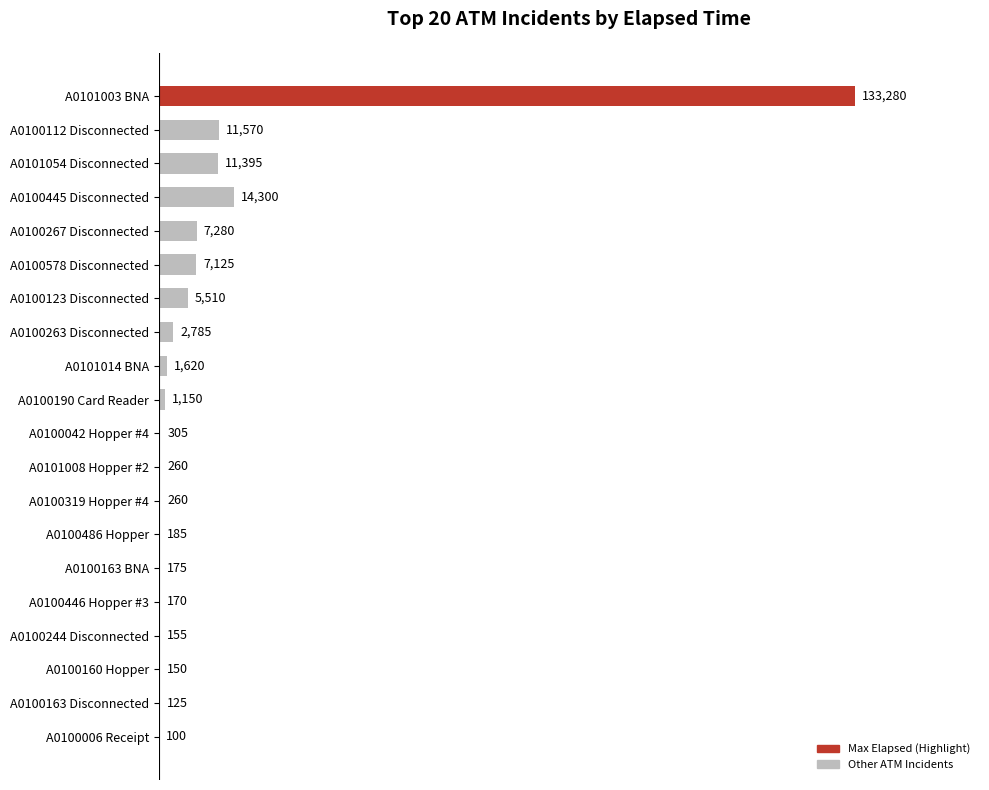

What is the approximate value at A0100263 Disconnected, to the nearest 100?

2800